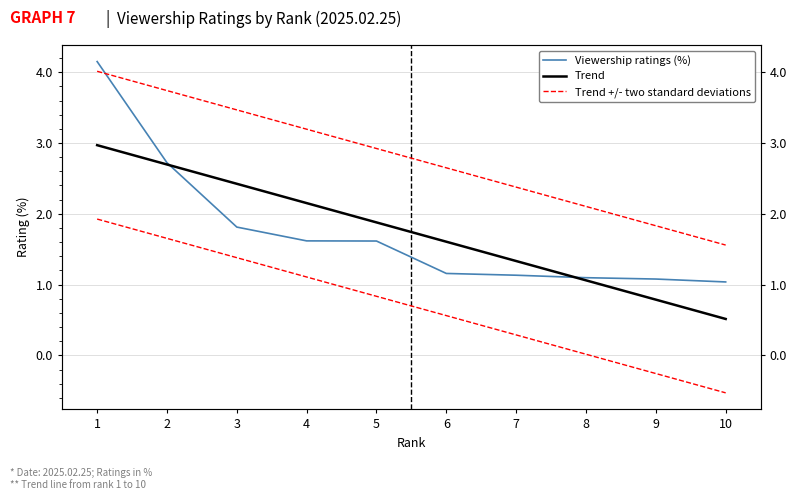

True or false: Viewership ratings (%) and Trend cross at least once.

True